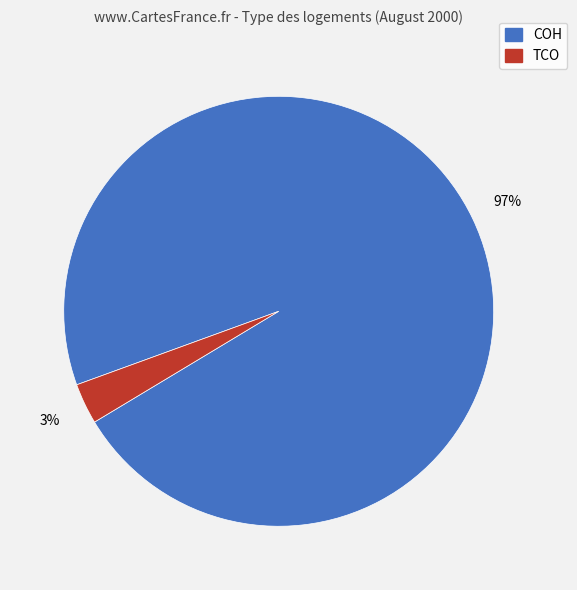

Which category has the smallest portion of the pie?

TCO